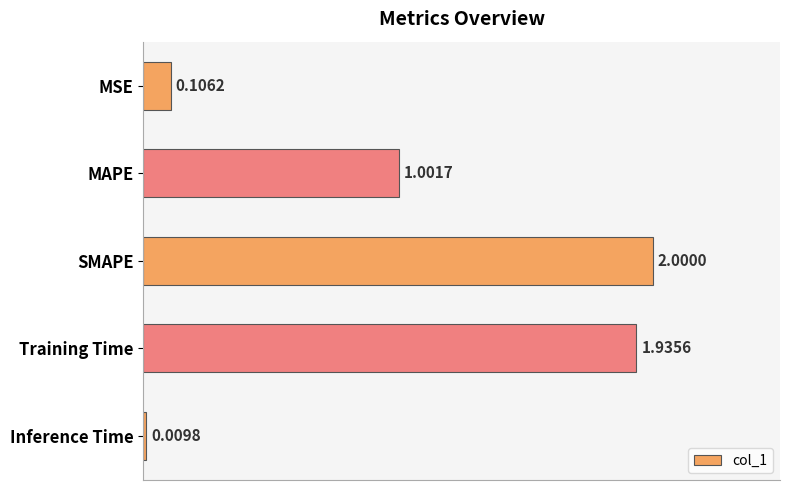

What is the average value?

1.0